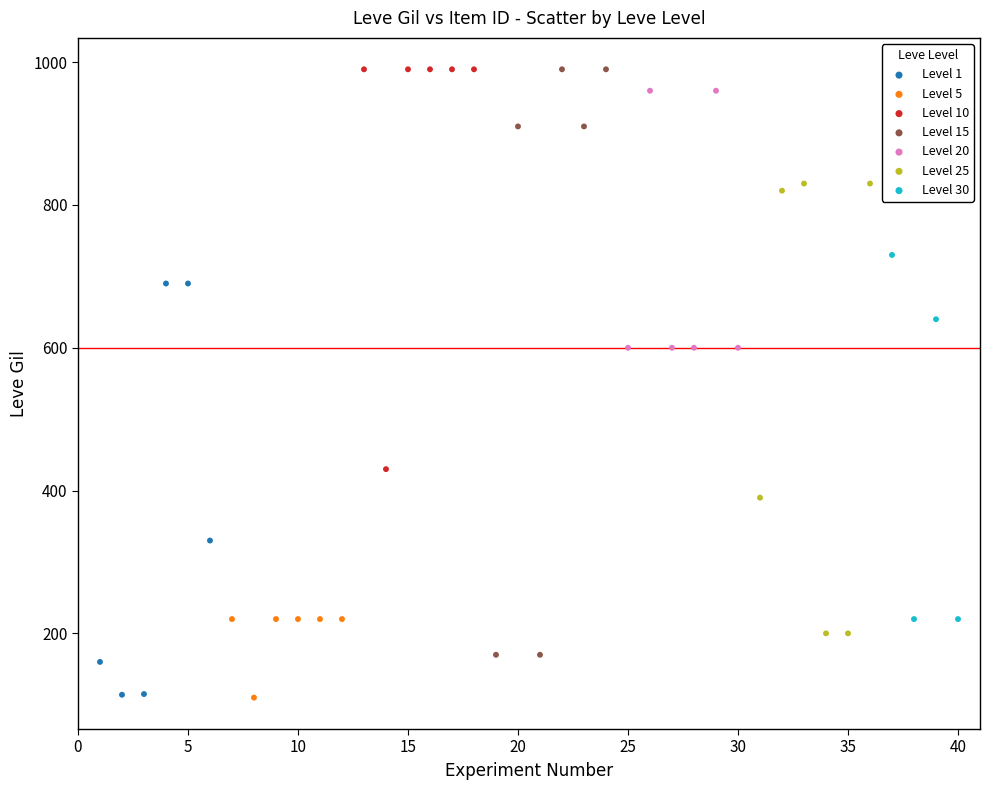

Which series has the widest spread of Y values?

Level 15